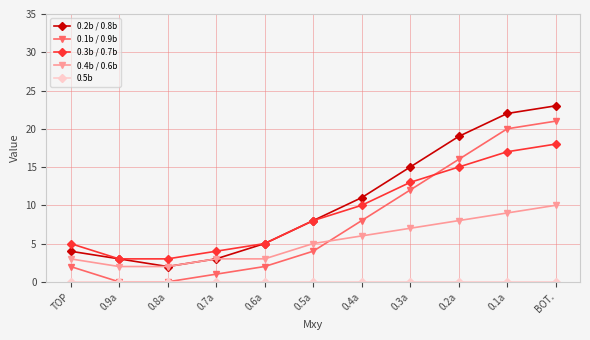

Between 0.8a and 0.4a, which series saw the biggest shift?

0.2b / 0.8b